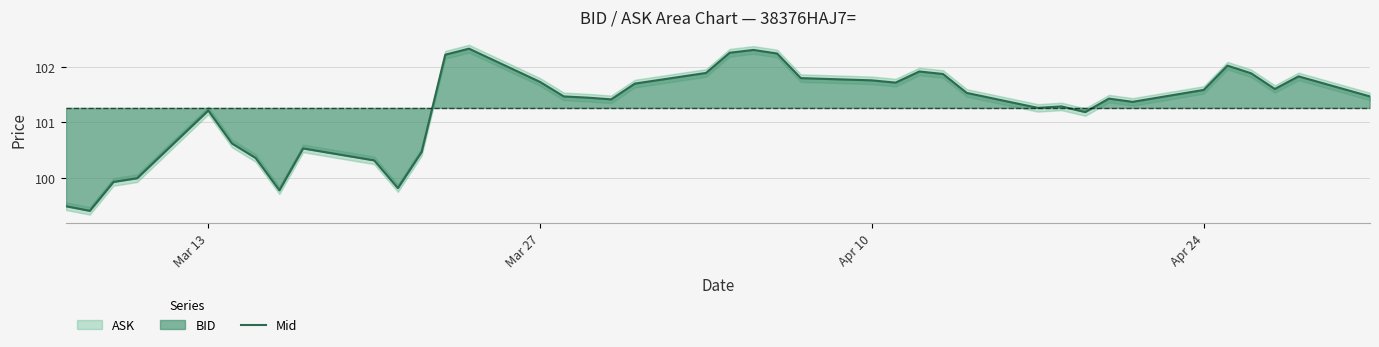

What is the lowest value of the Mid series?

99.4